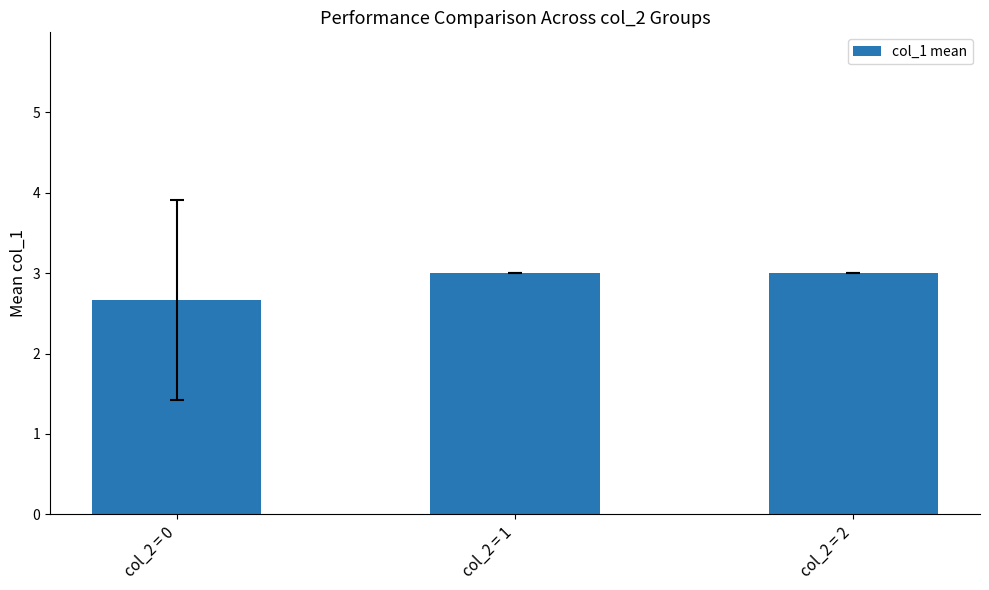

Does the chart contain any negative values?

No